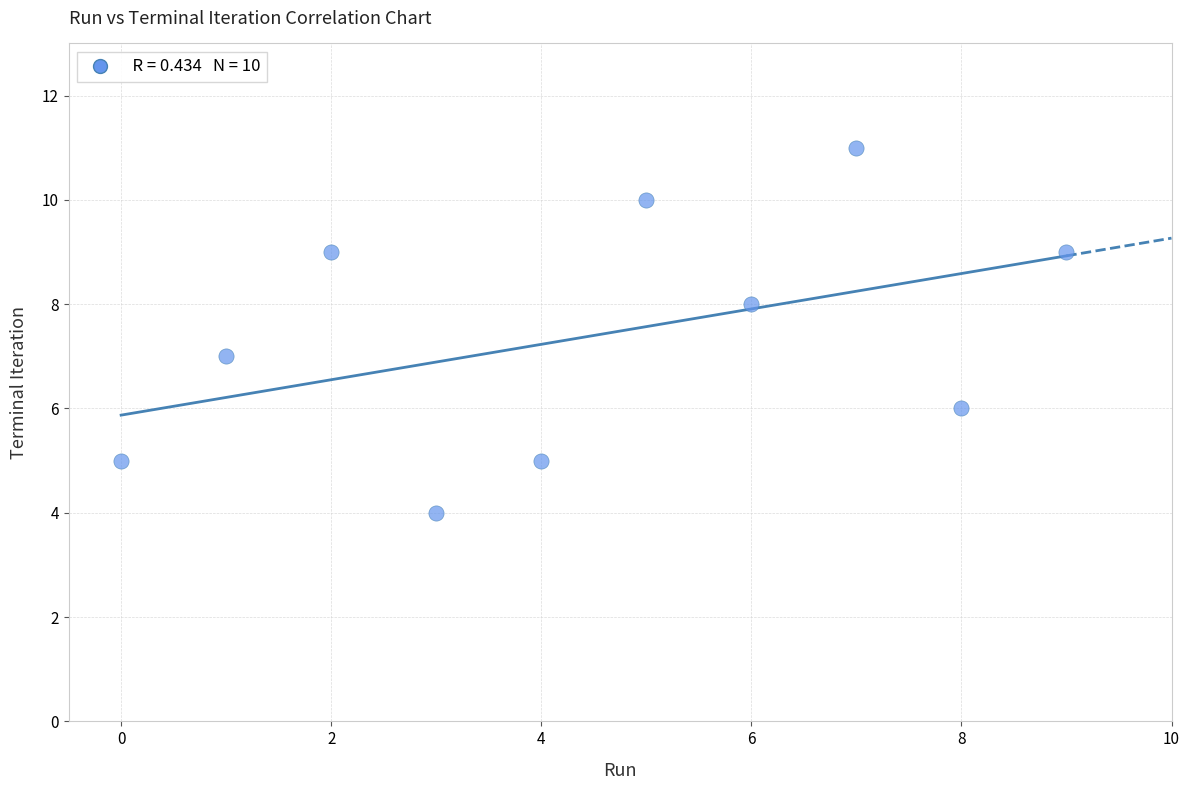

What is the range of Y values (max minus min)?

7